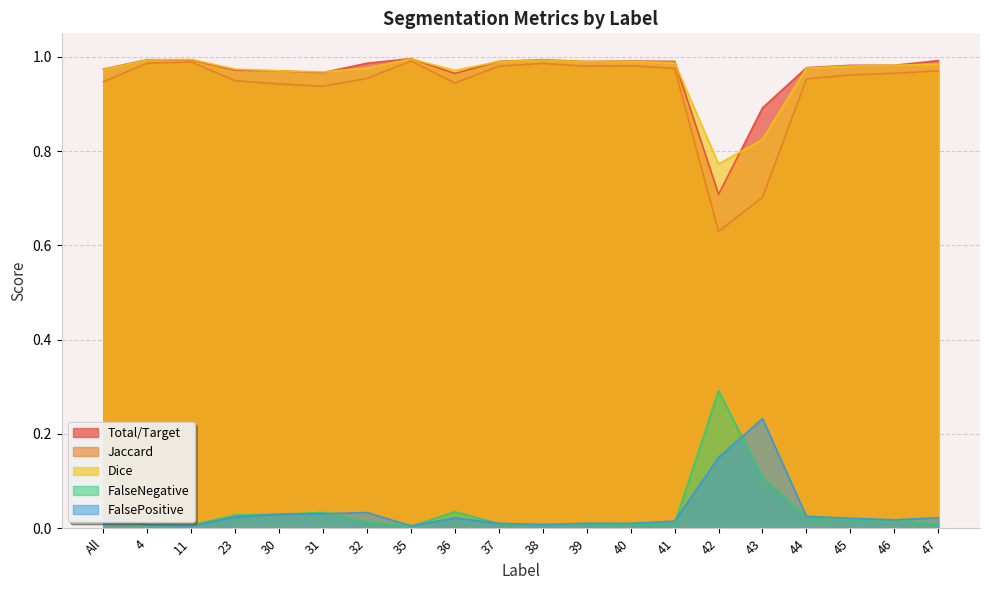

What are all the series names shown in the legend?

Total/Target, Jaccard, Dice, FalseNegative, FalsePositive